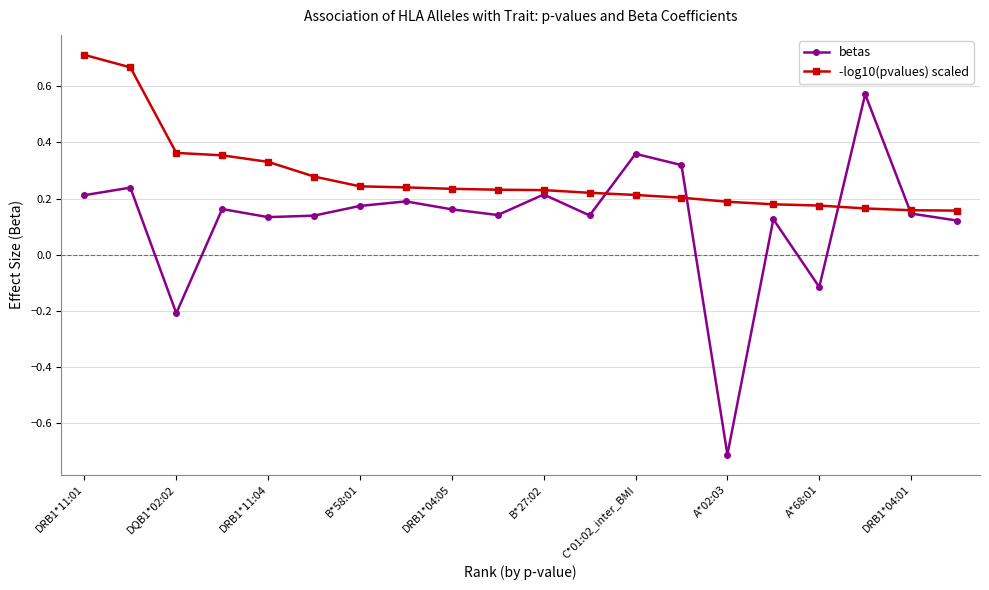

Which series has the widest spread of values?

betas